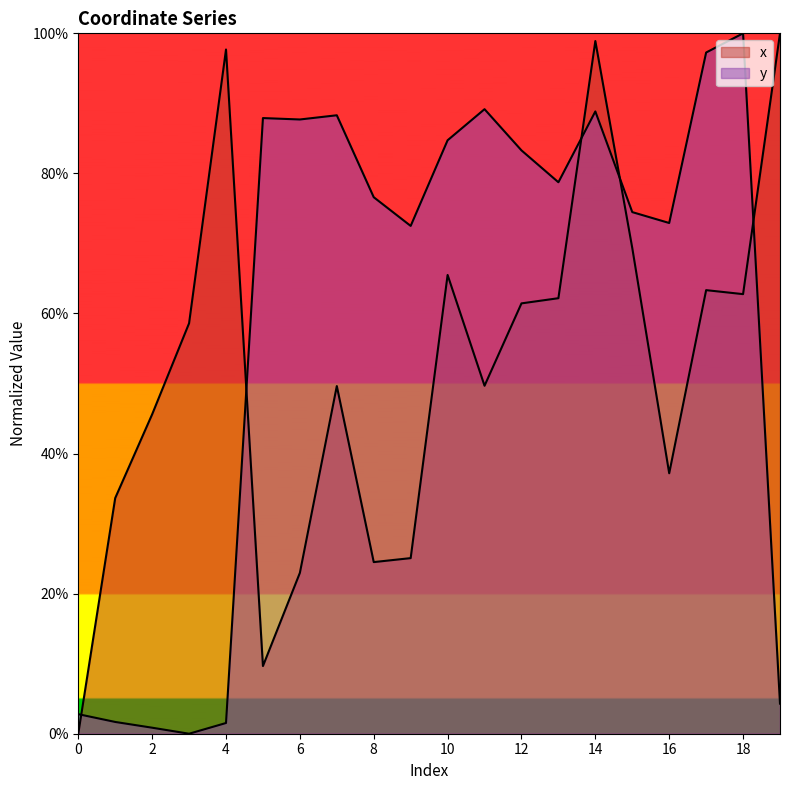

Reading left to right, transcribe all the data shown in this chart.

x: 0.0	33.6	45.6	58.6	97.7	9.7	23.0	49.6	24.5	25.1	65.5	49.7	61.4	62.2	98.9	69.3	37.2	63.3	62.8	100.0
y: 2.8	1.7	0.9	0.0	1.5	87.9	87.7	88.3	76.6	72.5	84.7	89.2	83.3	78.7	88.8	74.5	72.9	97.3	100.0	4.3